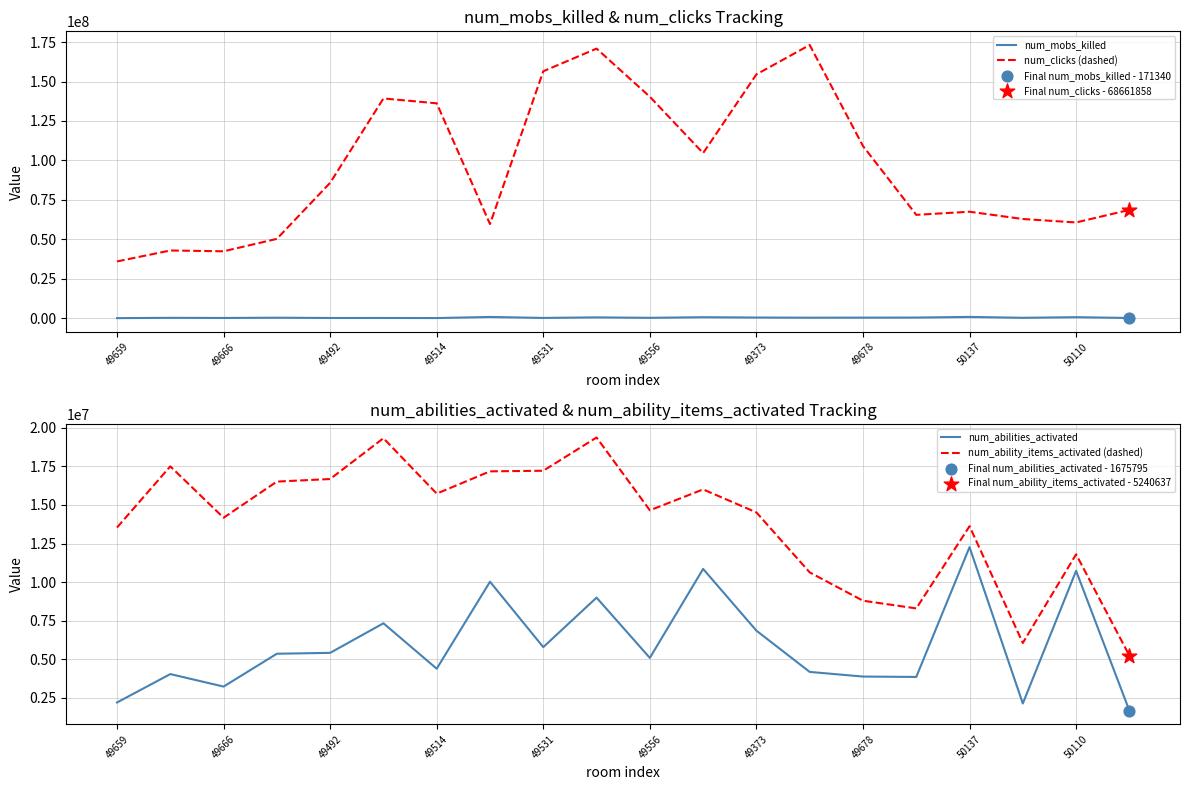

True or false: num_mobs_killed and num_clicks (dashed) cross at least once.

False